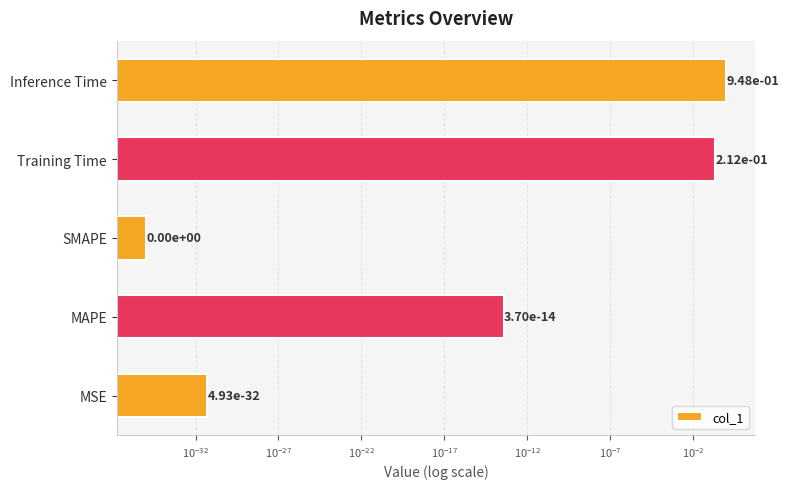

What is the maximum value shown in the chart?

0.9